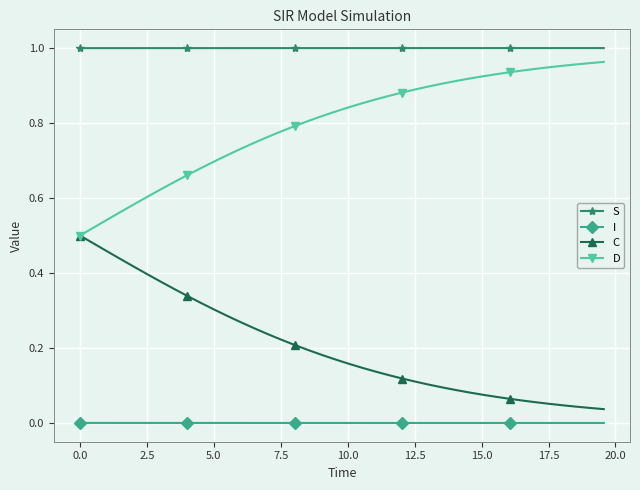

Which series has the largest total across all categories?

S